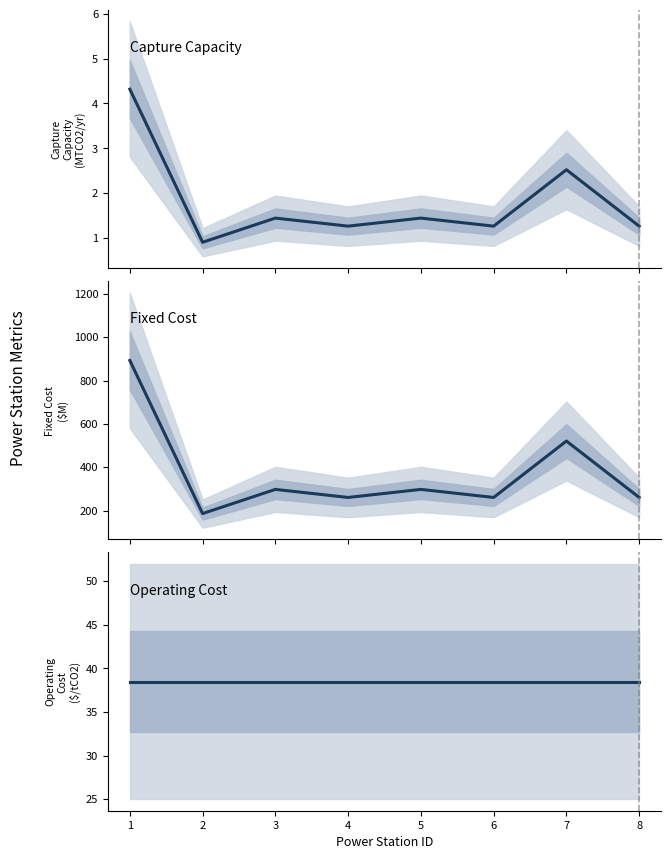

At how many categories does at least one series exceed 707?

1